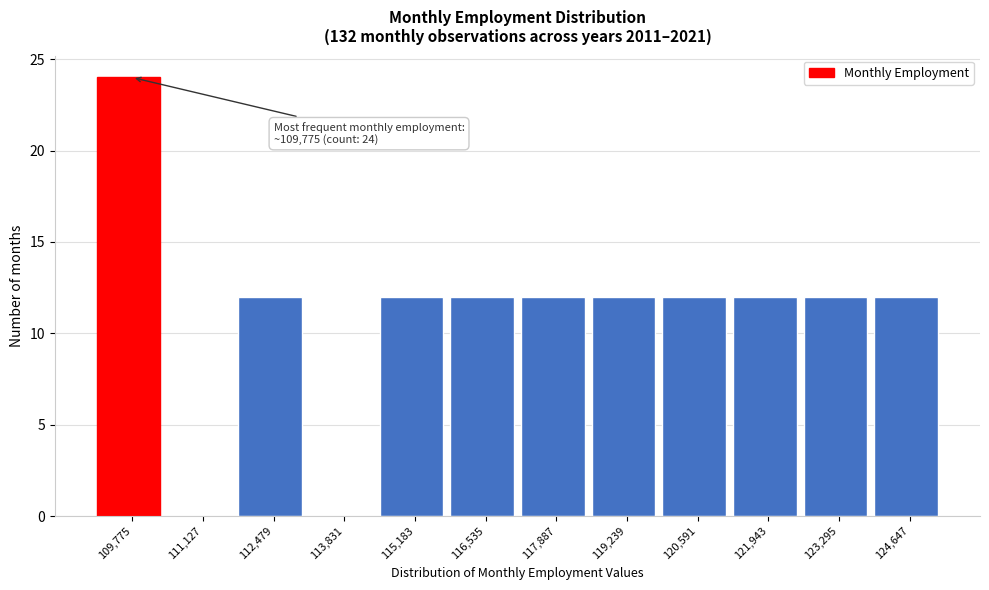

Reading right to left, list all the values displayed in this chart.

124,647=12	123,295=12	121,943=12	120,591=12	119,239=12	117,887=12	116,535=12	115,183=12	113,831=0	112,479=12	111,127=0	109,775=24